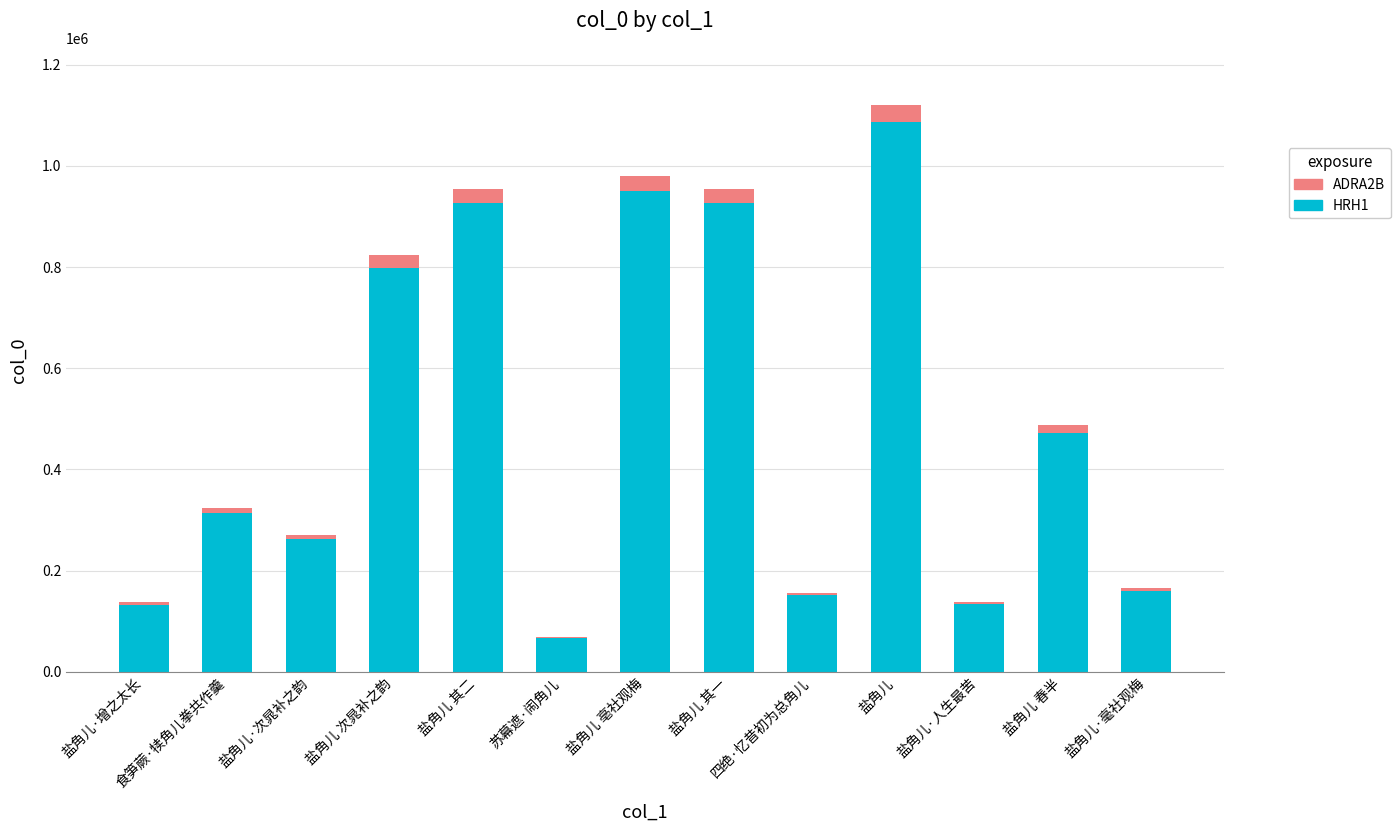

The value of HRH1 at 食笋蕨·犊角儿拳共作羹 is 510366.5. True or false?

False